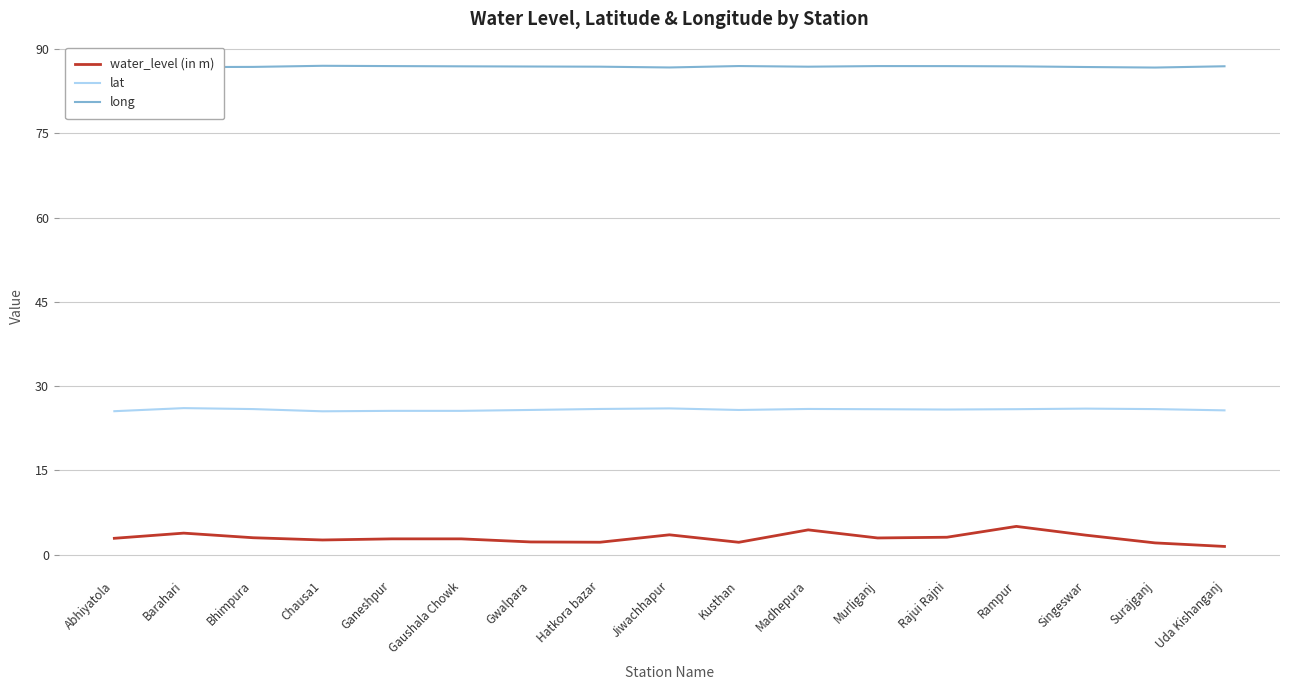

What are all the series names shown in the legend?

water_level (in m), lat, long